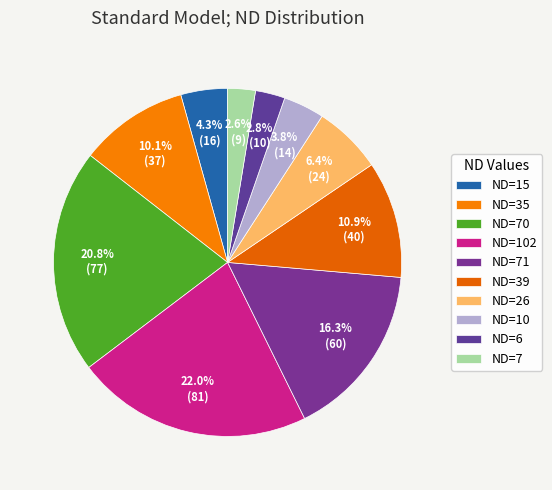

How many segments does this pie chart have?

10